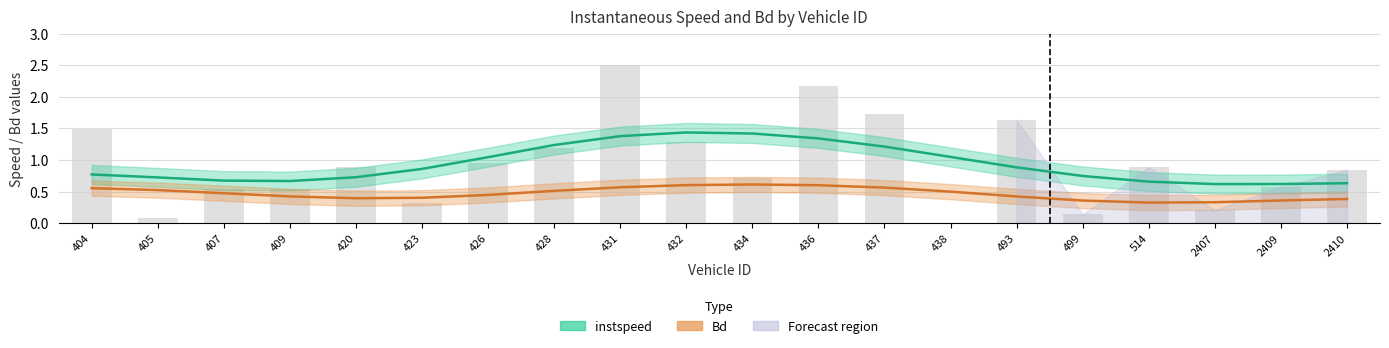

What is the difference between the highest and lowest values at 423?

0.5